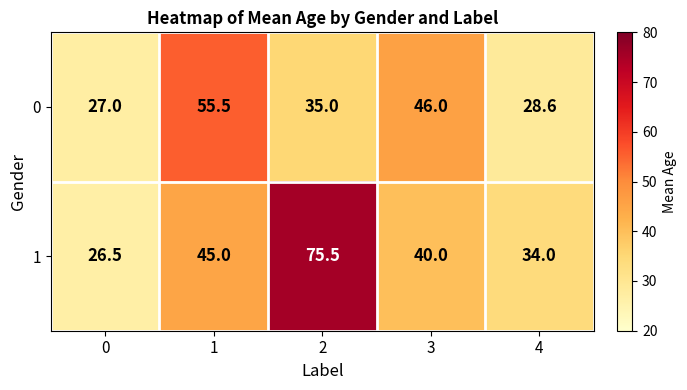

Rank the series at 4 from highest to lowest value.

1, 0